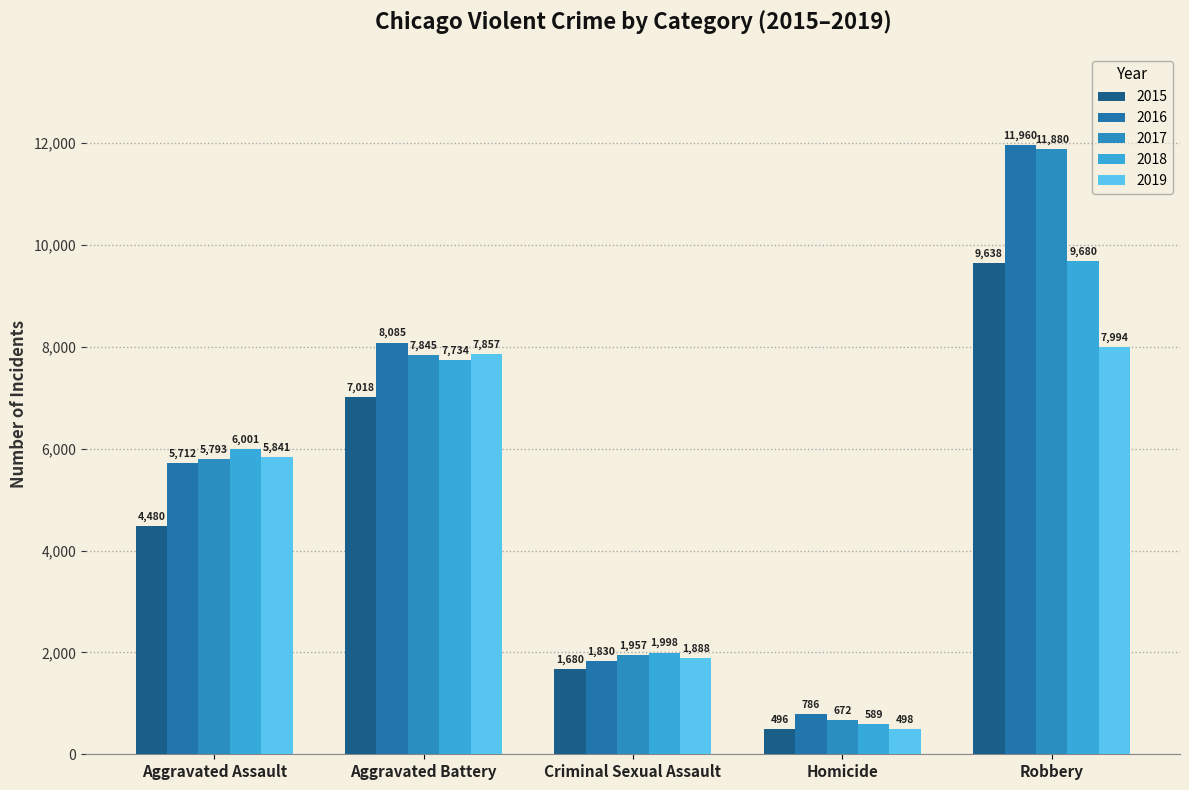

Reading left to right, transcribe all the data shown in this chart.

0=4480	1=7018	2=1680	3=496	4=9638	5=5712	6=8085	7=1830	8=786	9=11960	10=5793	11=7845	12=1957	13=672	14=11880	15=6001	16=7734	17=1998	18=589	19=9680	20=5841	21=7857	22=1888	23=498	24=7994